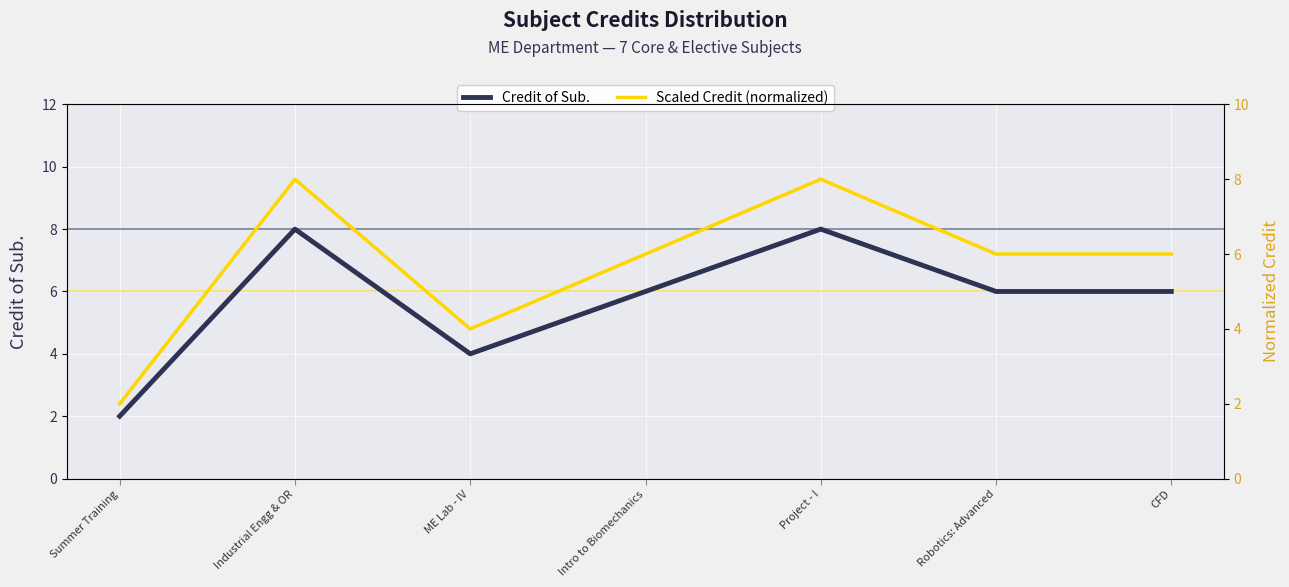

Read the Credit of Sub. value at Project - I.

8